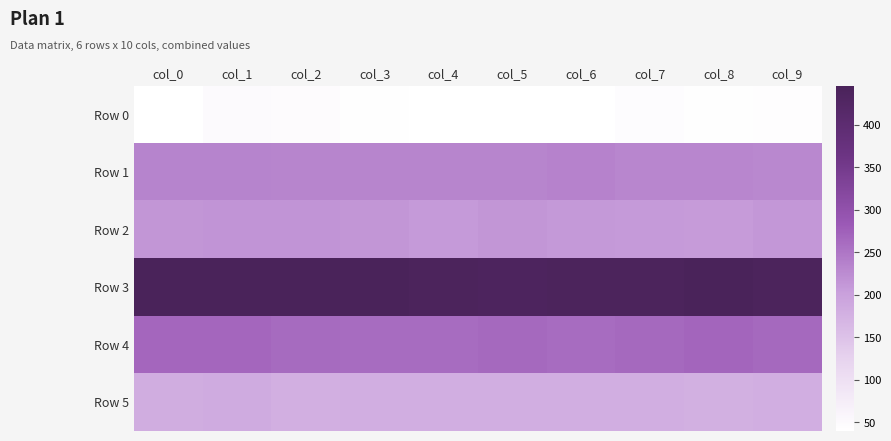

Which series has the largest total across all categories?

Row 3